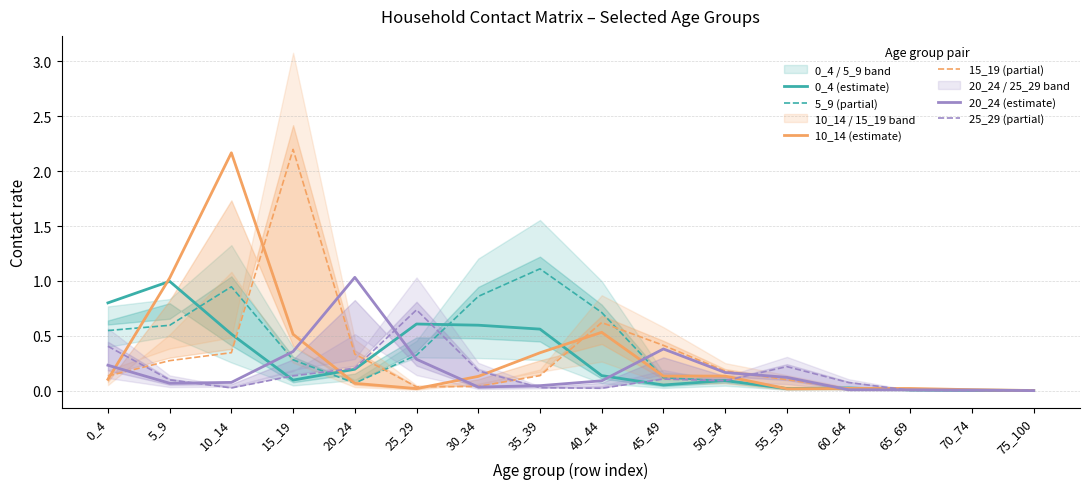

How many lines are shown in the chart?

6